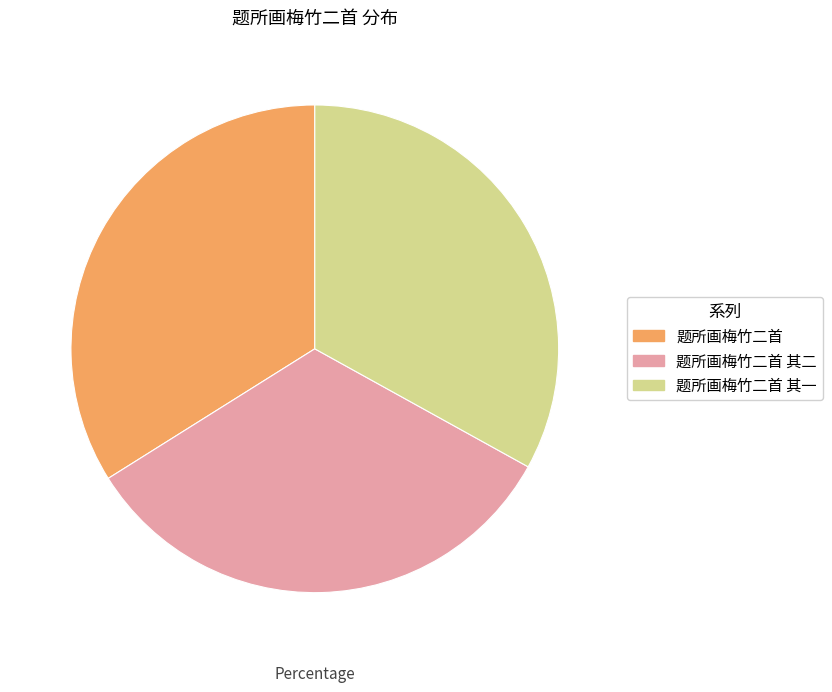

Does 题所画梅竹二首 其一 account for over 50% of the chart?

No